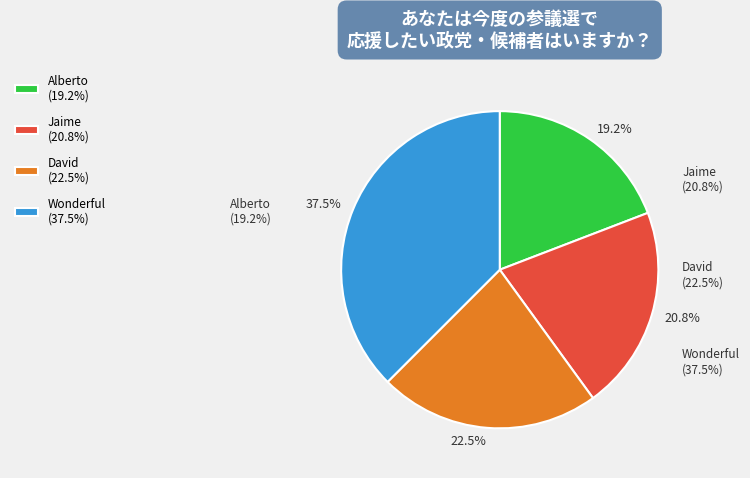

To the nearest percent, what is the difference between the largest and smallest slice percentages?

18%